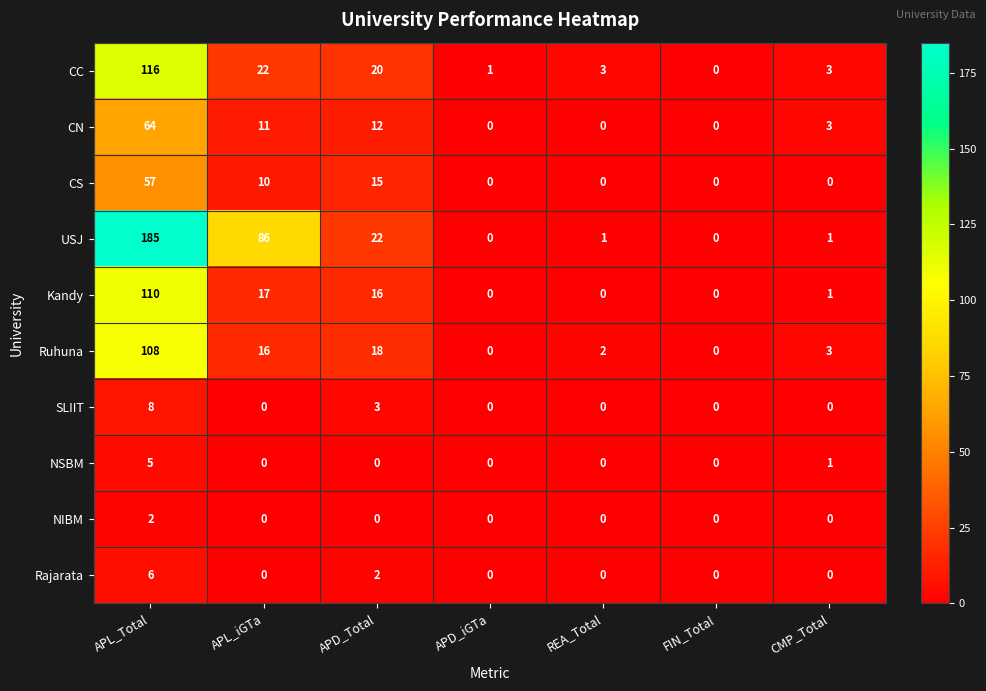

Which series changed the most between APD_Total and APD_iGTa?

USJ